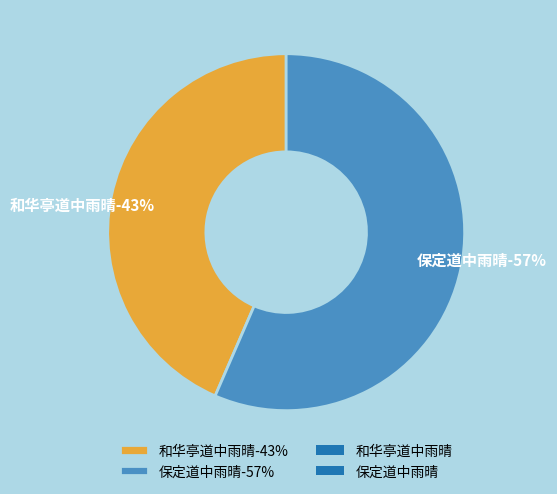

Between 和华亭道中雨晴 and 保定道中雨晴, which is larger?

保定道中雨晴